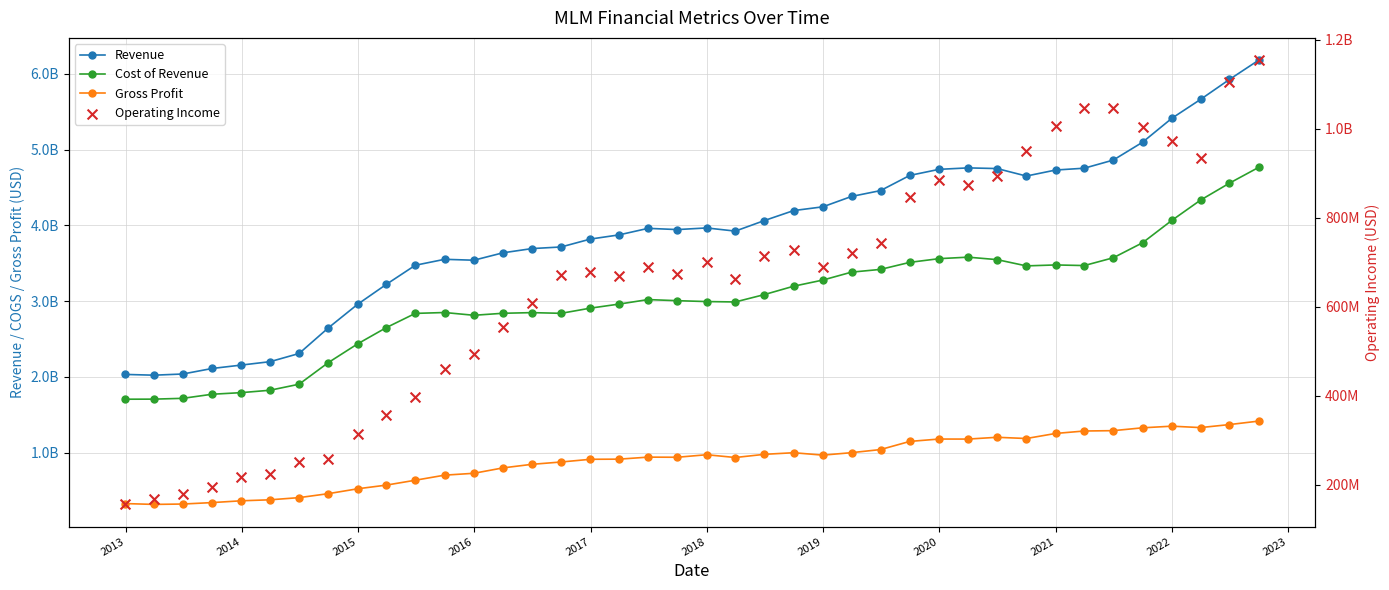

Which series has the largest total across all categories?

Revenue